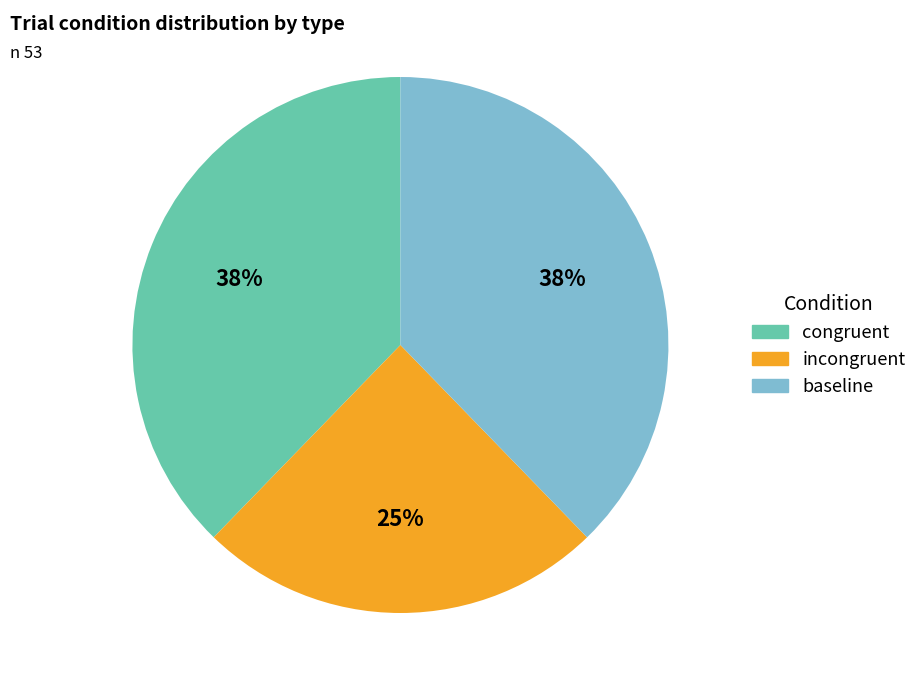

Is there a majority slice in this chart?

No